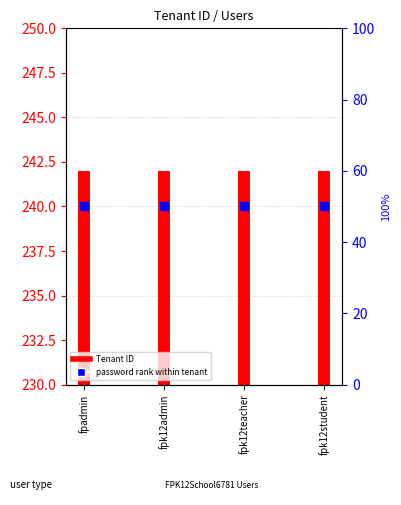

Which series contains the lowest Y value?

password rank within tenant